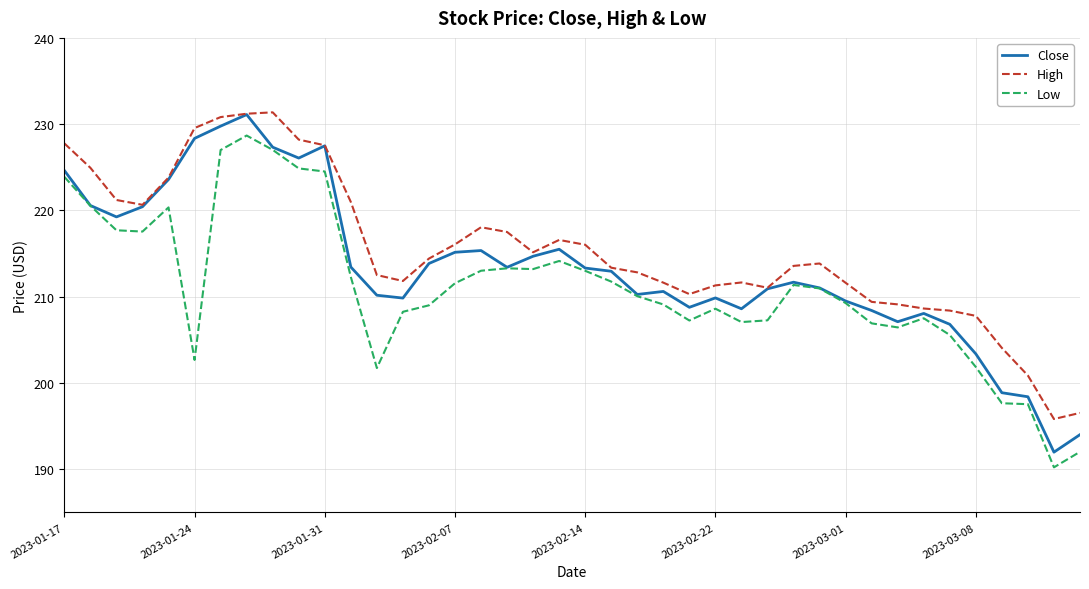

Which series has the widest spread of values?

Close